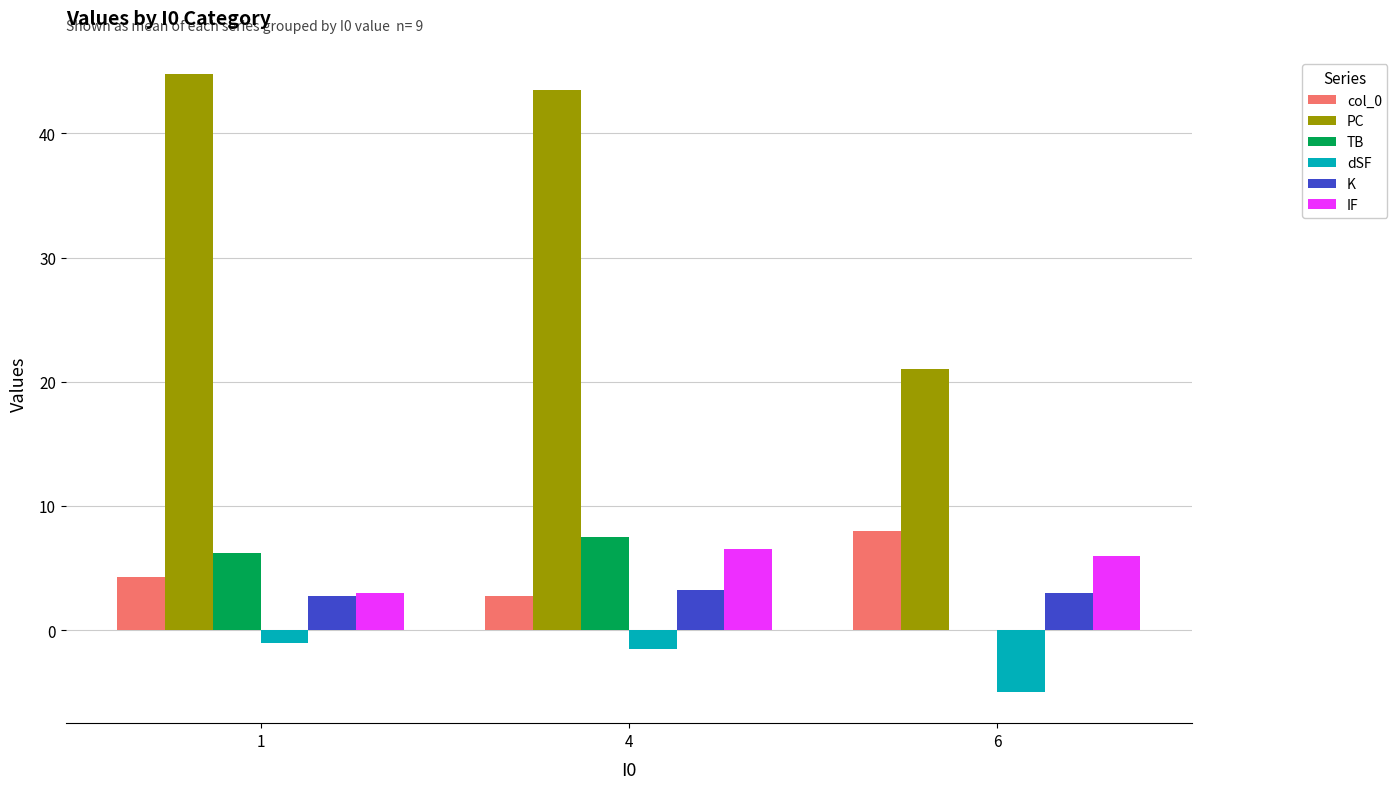

The value of K at 6 is 3.0. True or false?

True